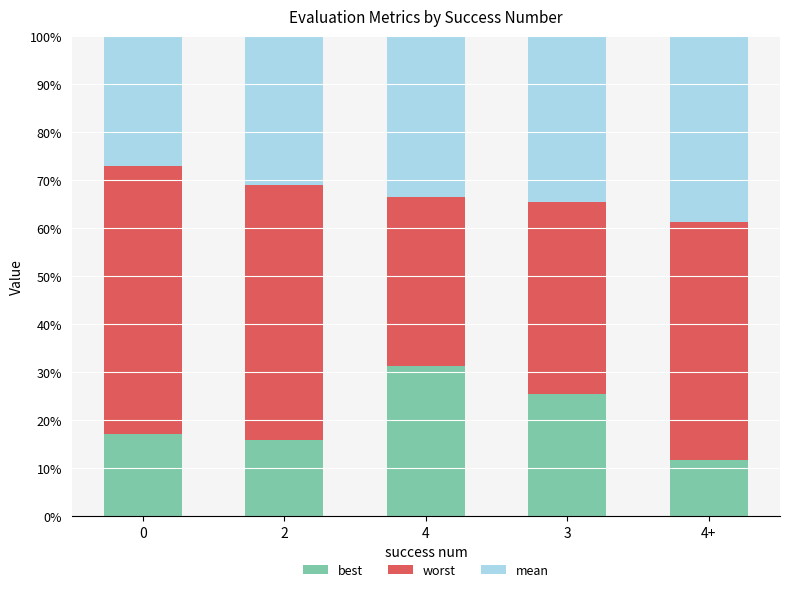

What is the sum of the best values at 3 and 4+?

37.3